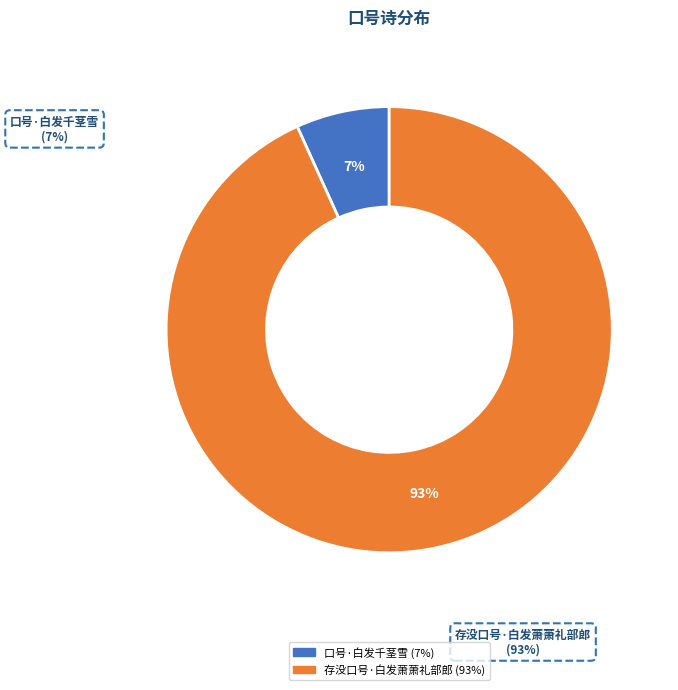

How many slices are in this pie chart?

2